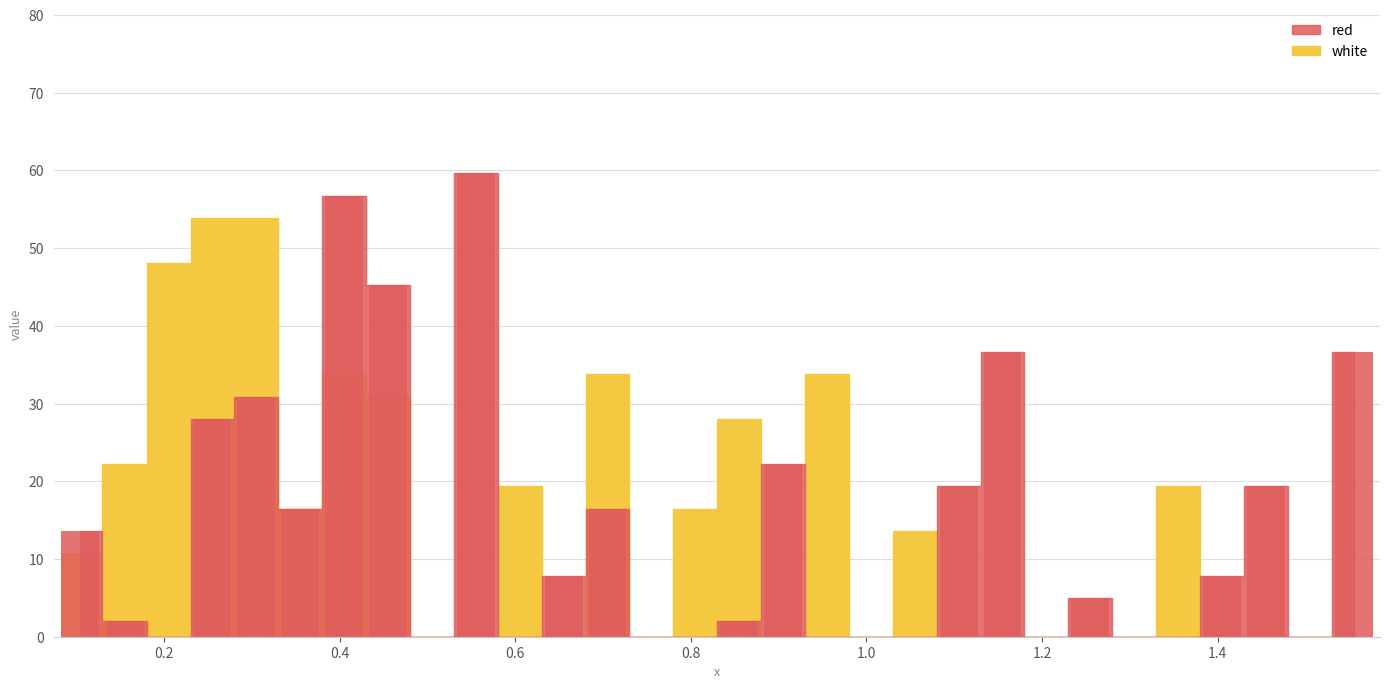

The value of white at 0.355 is 16.5. True or false?

True